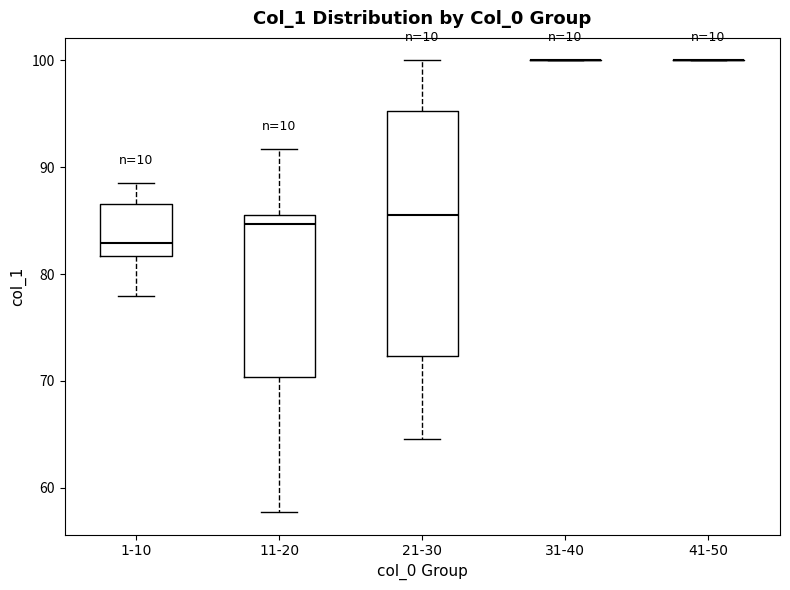

Reading left to right, transcribe this box plot: for each box, give where its median line is, the range the box spans, and where its two whiskers end, as read against the y-axis. The values are not printed on the chart, so give them approximately, as read against the axis.

1-10: median 83, box 82 to 87, whiskers 78 to 89
11-20: median 85, box 70 to 86, whiskers 58 to 92
21-30: median 86, box 72 to 95, whiskers 65 to 100
31-40: box collapsed to a line at 100, whiskers 100 to 100
41-50: box collapsed to a line at 100, whiskers 100 to 100